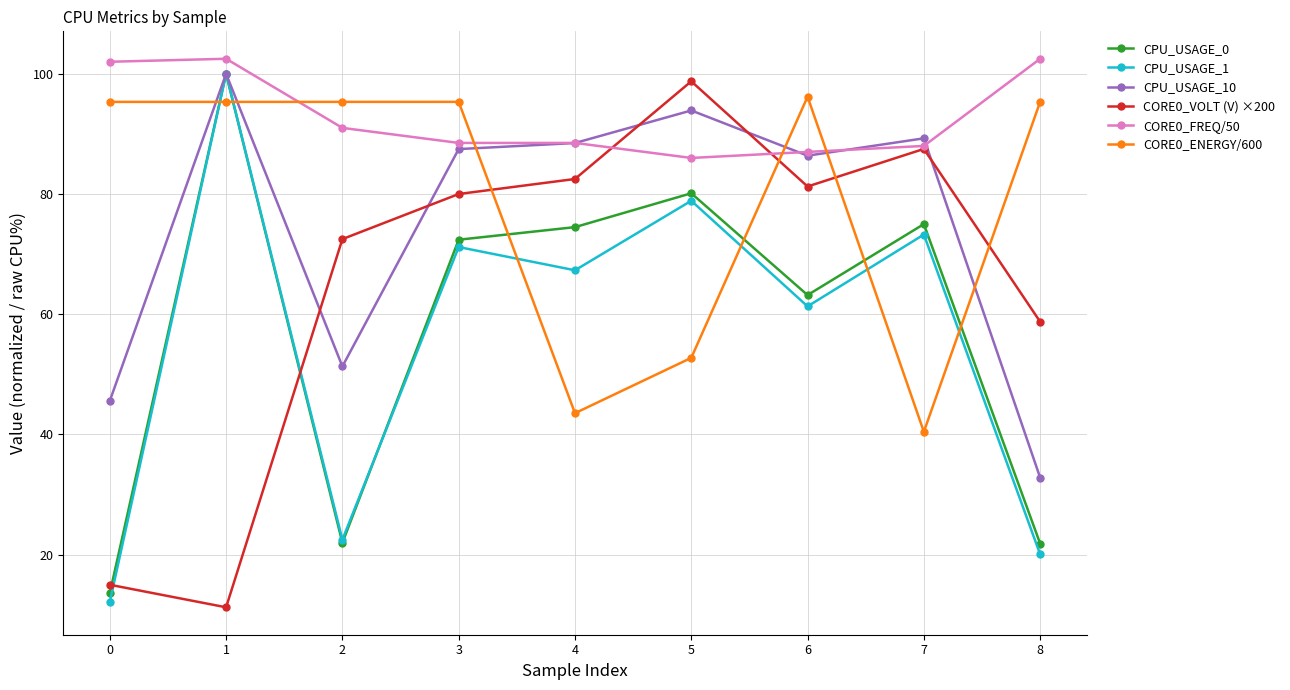

What is the lowest value of the CORE0_ENERGY/600 series?

40.4